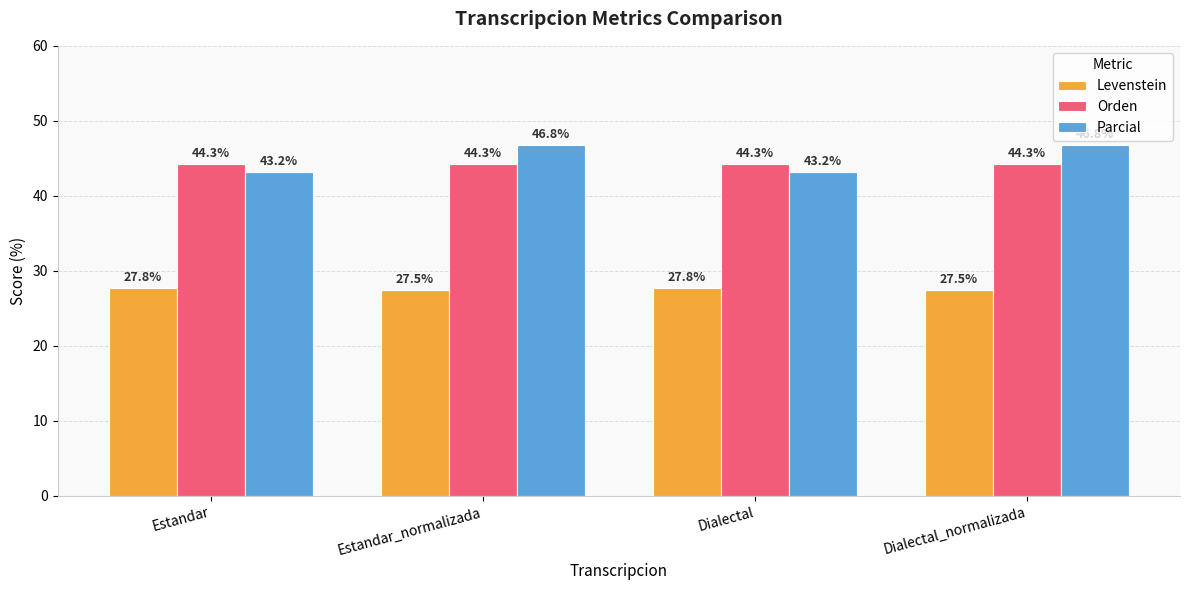

Is it true that Parcial equals 67.1 at Dialectal?

False